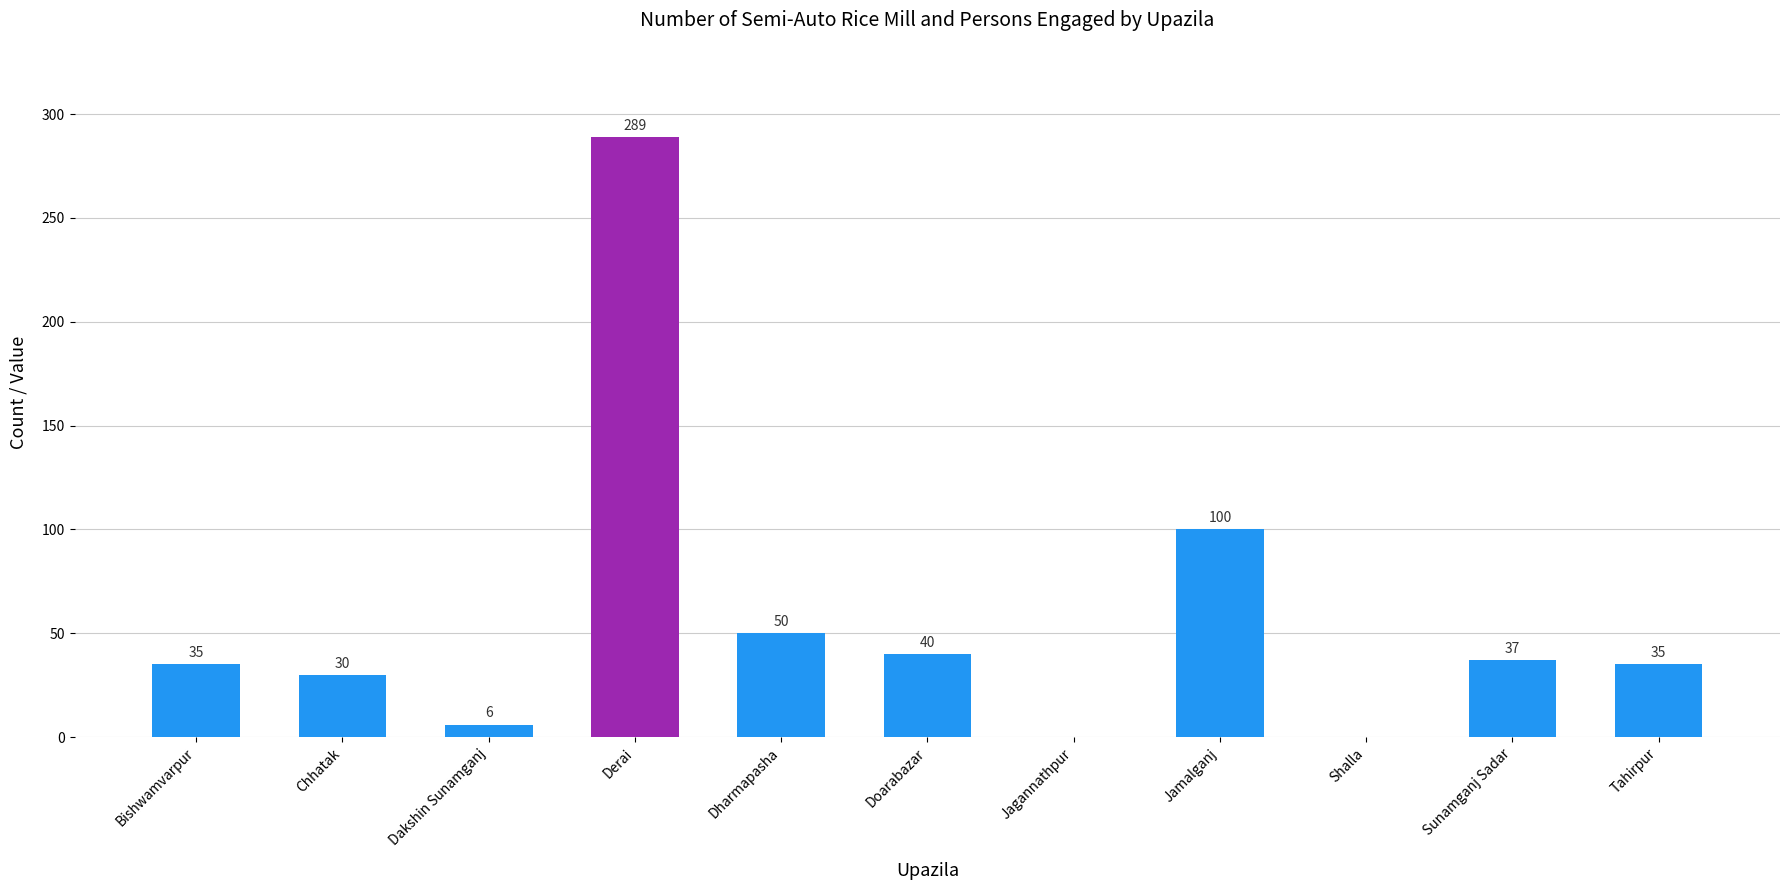

How many values are above zero?

9